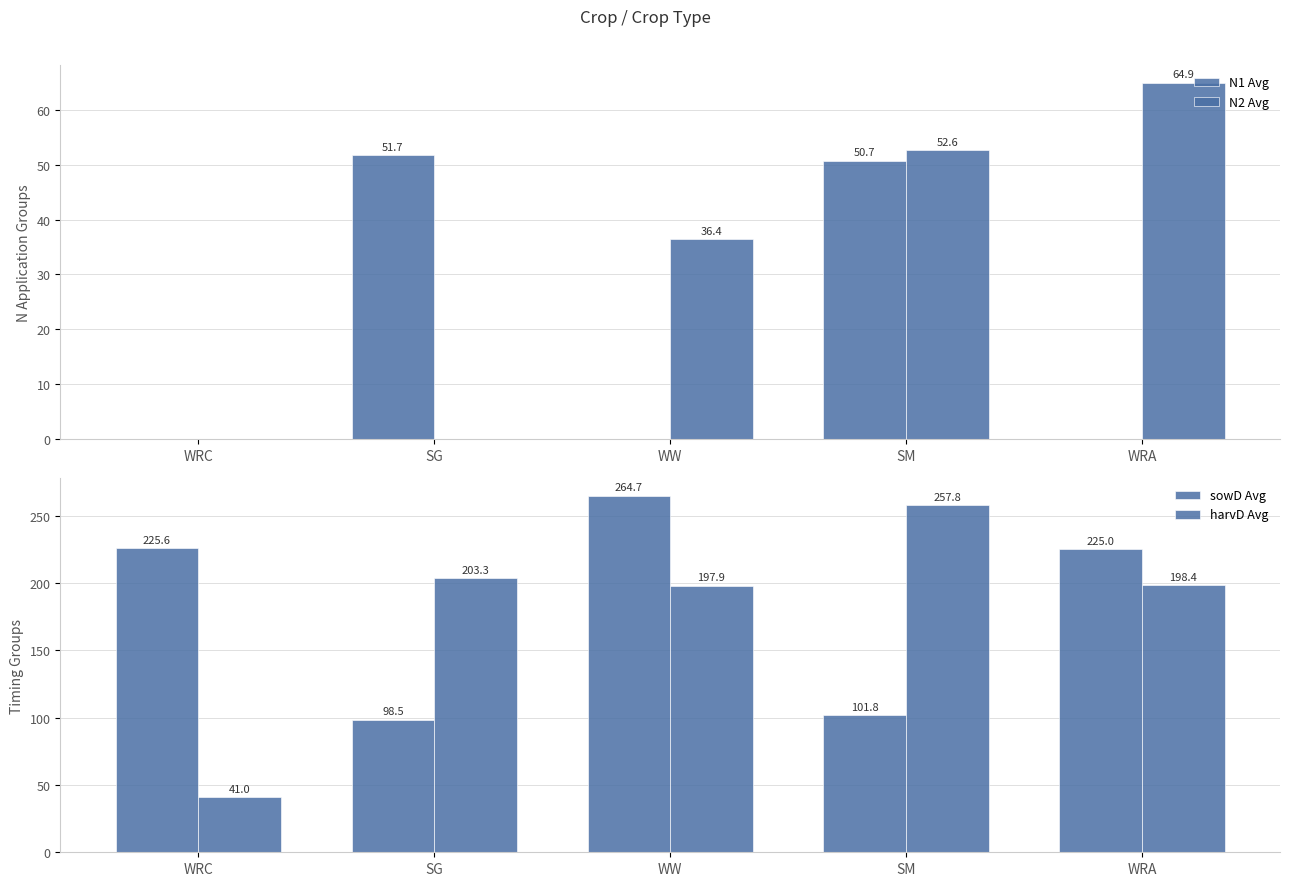

Reading right to left, extract all data points from this chart.

N1 Avg: WRA=0.0	SM=50.7	WW=0.0	SG=51.7	WRC=0.0
N2 Avg: WRA=64.9	SM=52.6	WW=36.4	SG=0.0	WRC=0.0
sowD Avg: WRA=225.0	SM=101.8	WW=264.7	SG=98.5	WRC=225.6
harvD Avg: WRA=198.4	SM=257.8	WW=197.9	SG=203.3	WRC=41.0